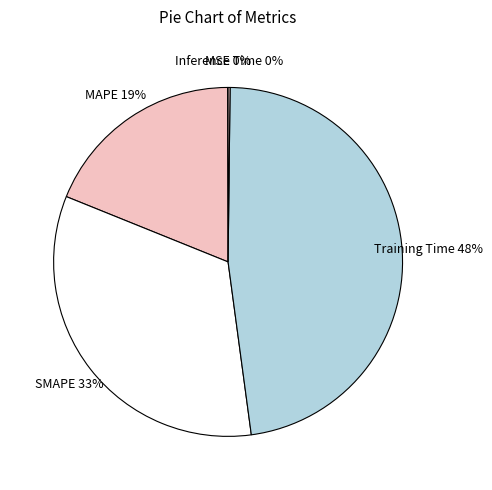

Which has a higher value, SMAPE or Training Time?

Training Time